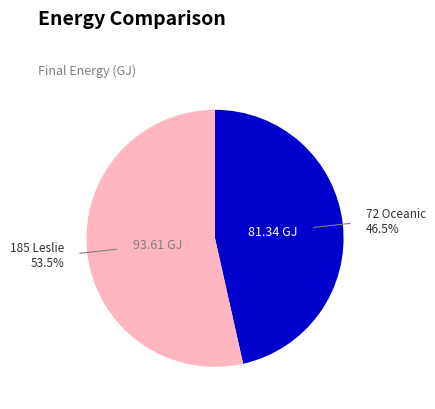

What portion of the pie excludes 72 Oceanic?

53.5%